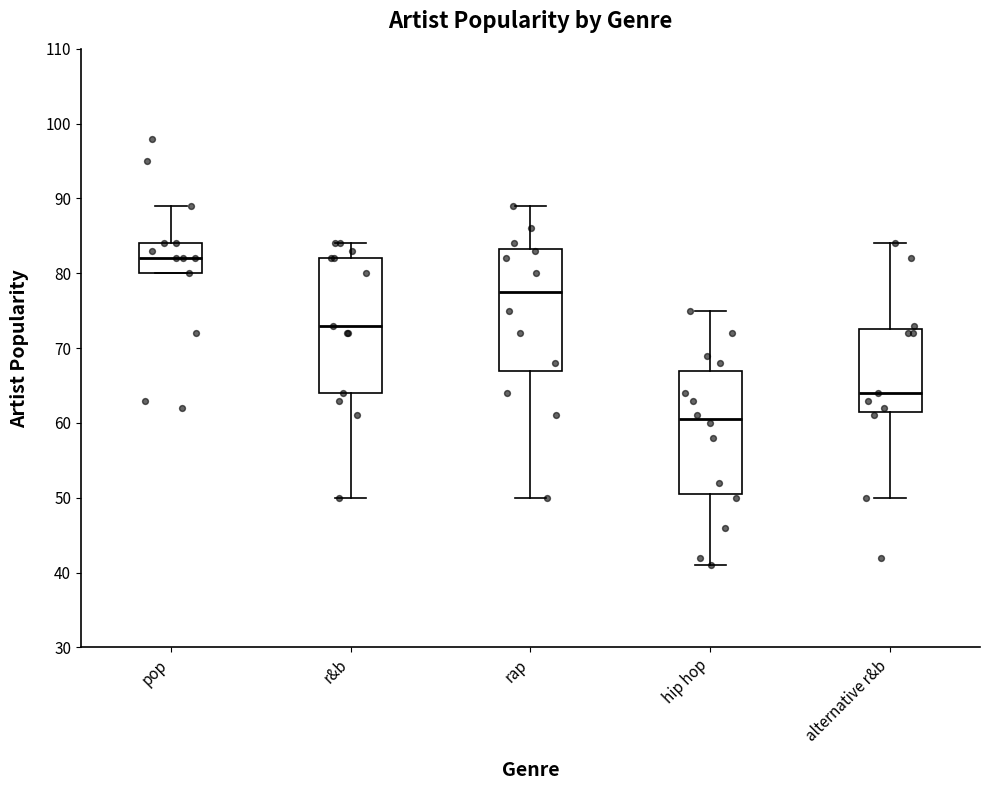

Reading left to right, read every box against the y-axis: the position of its median line, the range the box covers, and the ends of its whiskers. The values are not printed on the chart, so give them approximately, as read against the axis.

pop: median 82, box 80 to 84, whiskers 80 to 89
r&b: median 73, box 64 to 82, whiskers 50 to 84
rap: median 78, box 67 to 83, whiskers 50 to 89
hip hop: median 61, box 51 to 67, whiskers 41 to 75
alternative r&b: median 64, box 62 to 73, whiskers 50 to 84